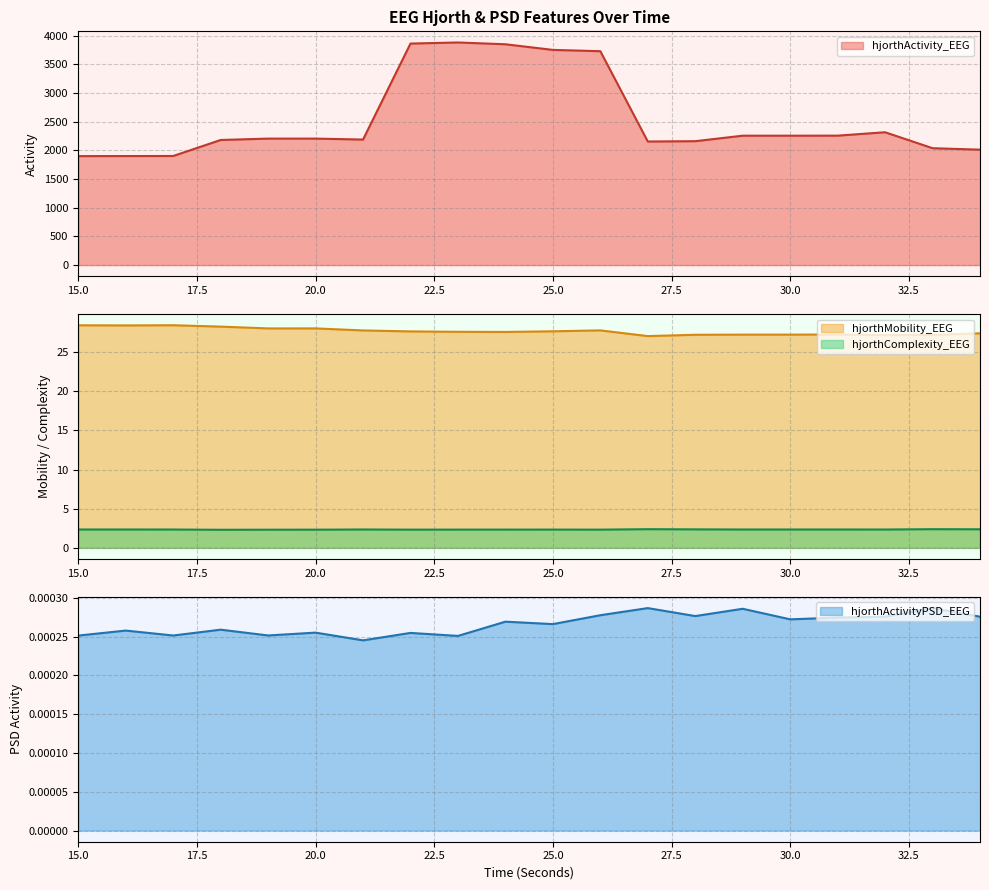

Reading left to right, extract all data points from this chart.

hjorthActivity_EEG: 1900.0	1901.0	1902.3	2181.4	2205.5	2205.5	2188.8	3862.9	3881.9	3850.5	3752.4	3729.8	2154.8	2160.5	2256.4	2256.3	2257.1	2316.2	2038.1	2012.5
hjorthMobility_EEG: 28.4	28.4	28.4	28.2	28.0	28.0	27.8	27.6	27.6	27.6	27.6	27.8	27.0	27.2	27.2	27.2	27.2	27.2	27.2	27.4
hjorthComplexity_EEG: 2.3	2.3	2.3	2.3	2.3	2.3	2.3	2.3	2.3	2.3	2.3	2.3	2.4	2.4	2.3	2.3	2.3	2.3	2.4	2.4
hjorthActivityPSD_EEG: 0.0	0.0	0.0	0.0	0.0	0.0	0.0	0.0	0.0	0.0	0.0	0.0	0.0	0.0	0.0	0.0	0.0	0.0	0.0	0.0